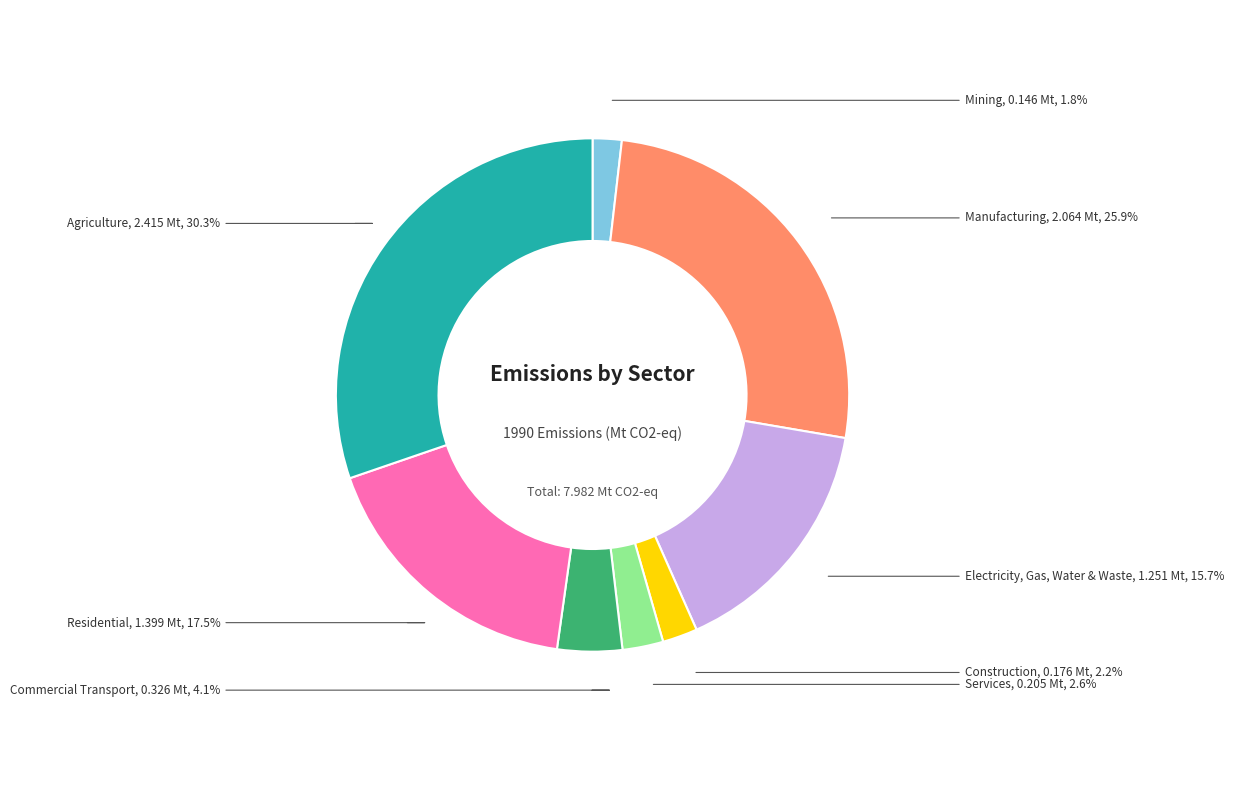

Is there a majority slice in this chart?

No